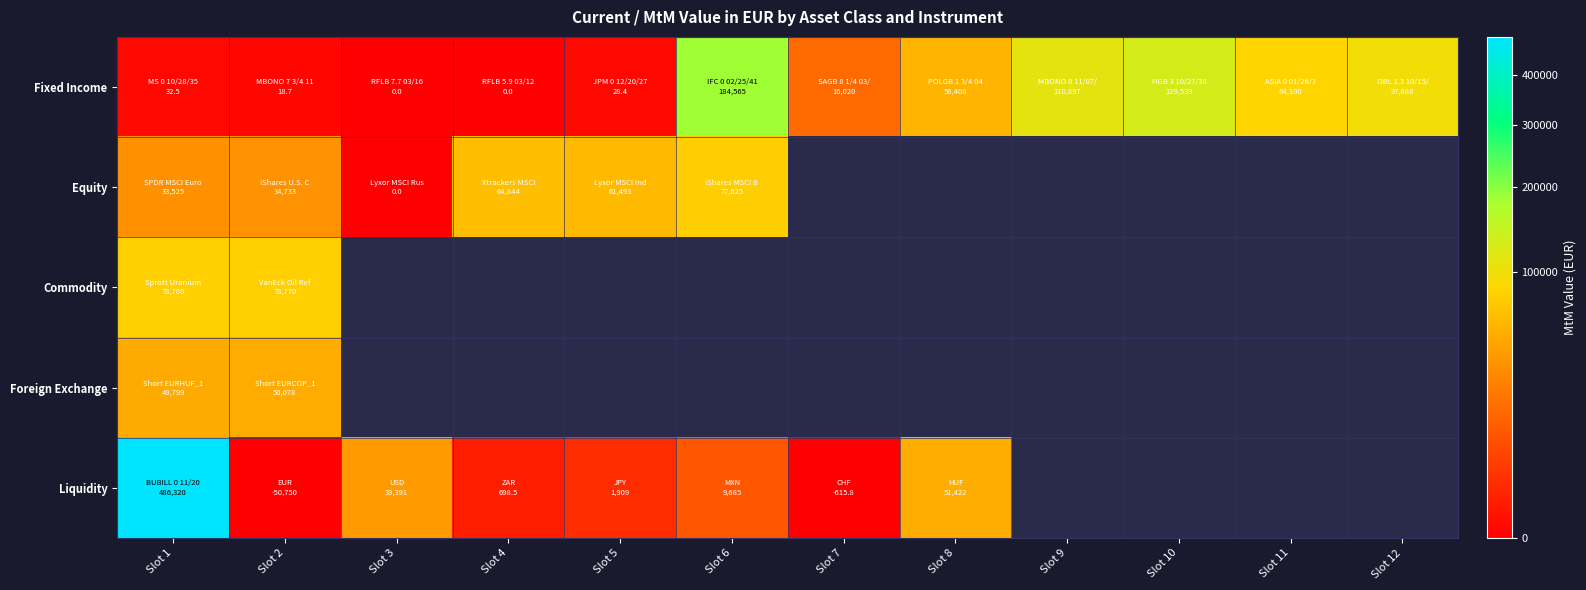

At which label does Liquidity reach its peak?

Slot 1